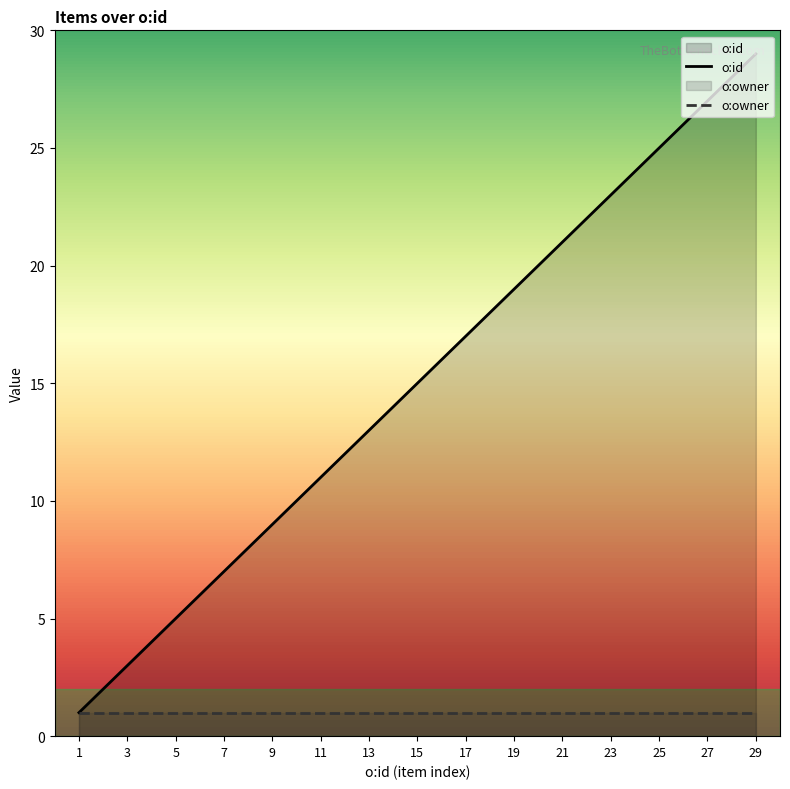

List the series in order of their peak value, highest first.

o:id, o:owner